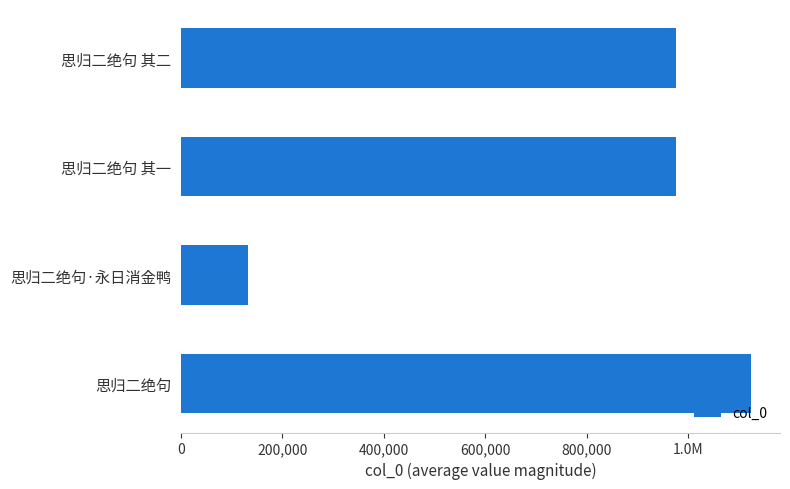

Is it true that the value at 800,000 is 343574?

False